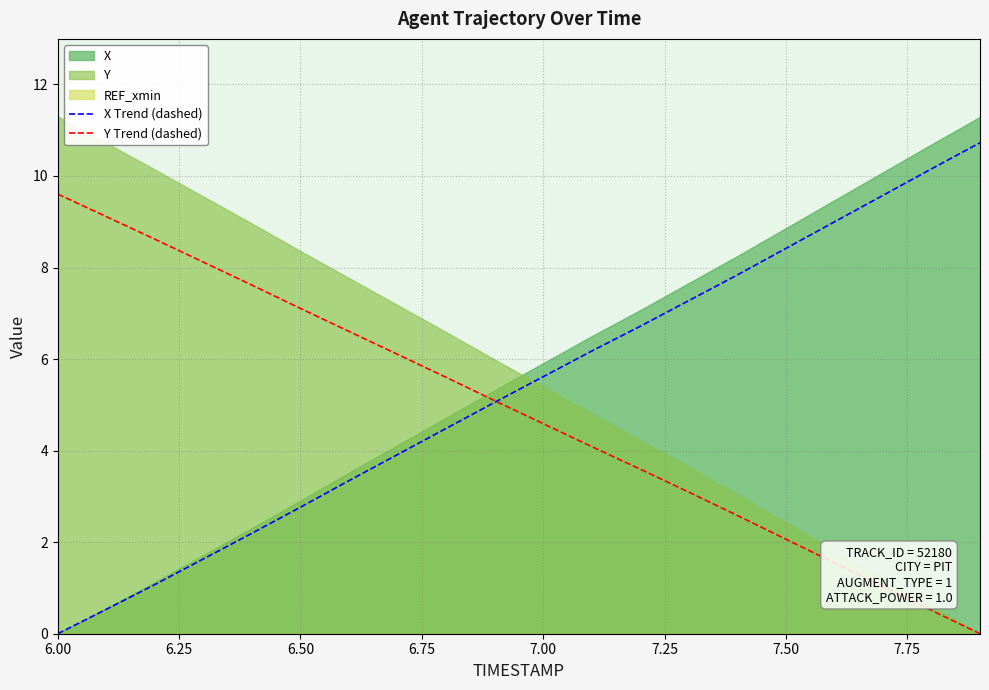

True or false: Y Trend (dashed) has more than 0 points higher than both neighbors.

False